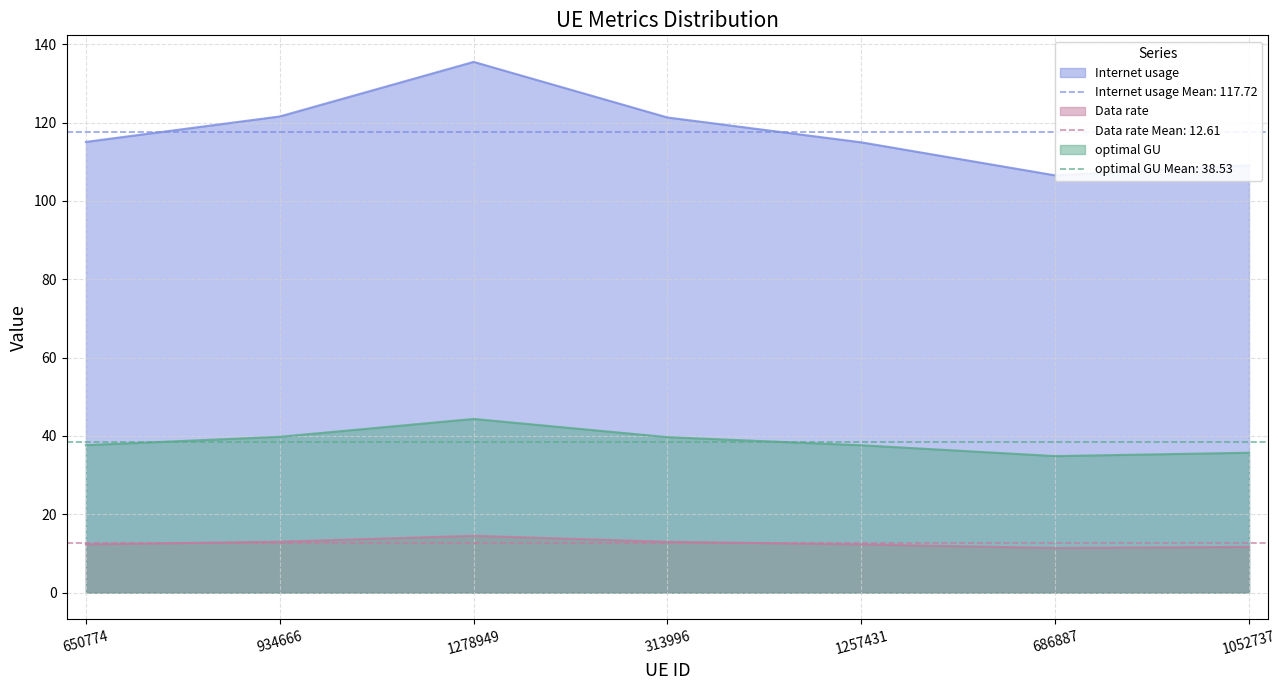

At which category does the chart reach its peak across all series?

1278949